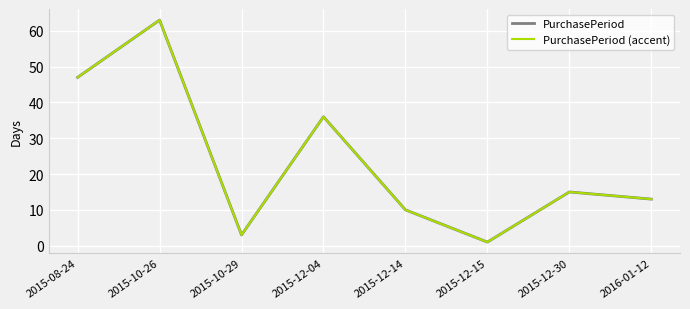

Does the chart have visible grid lines?

Yes